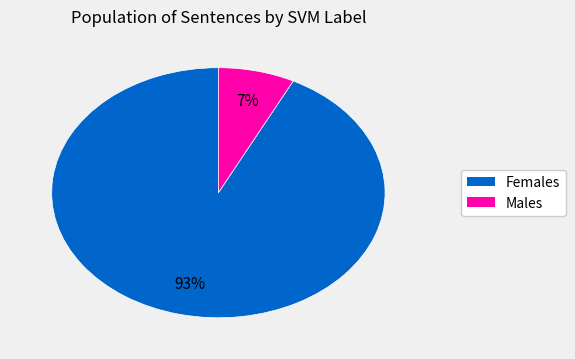

To the nearest percent, what is the average slice percentage?

50%